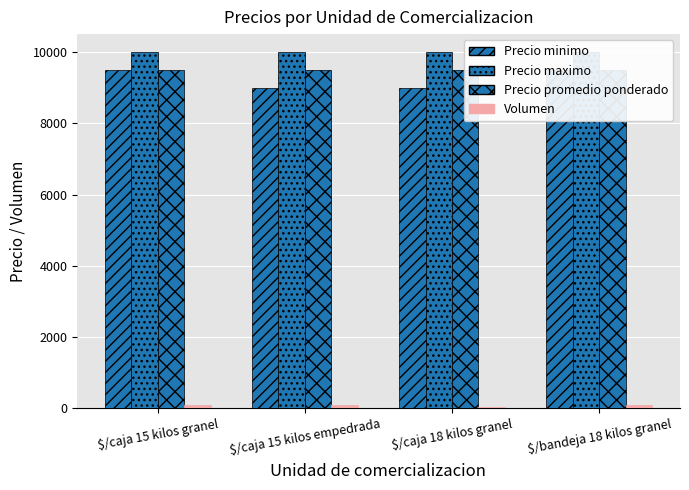

At which category is the sum across all series the highest?

$/caja 15 kilos granel